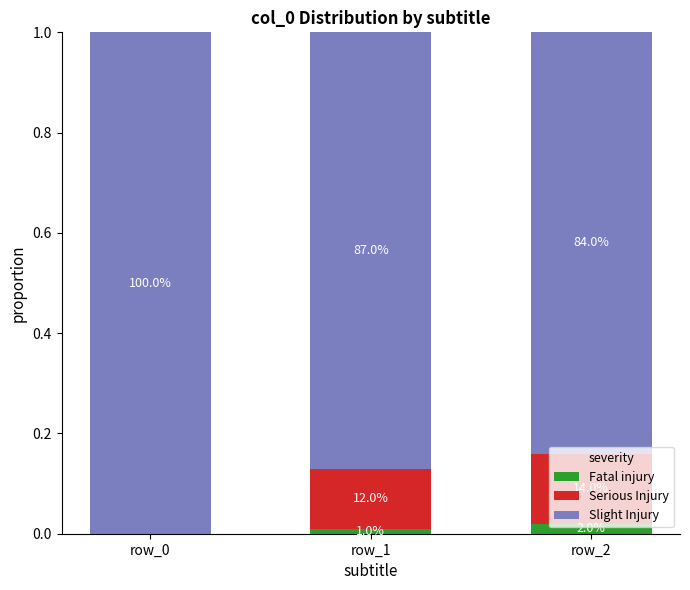

Does the chart contain stacked bars?

Yes